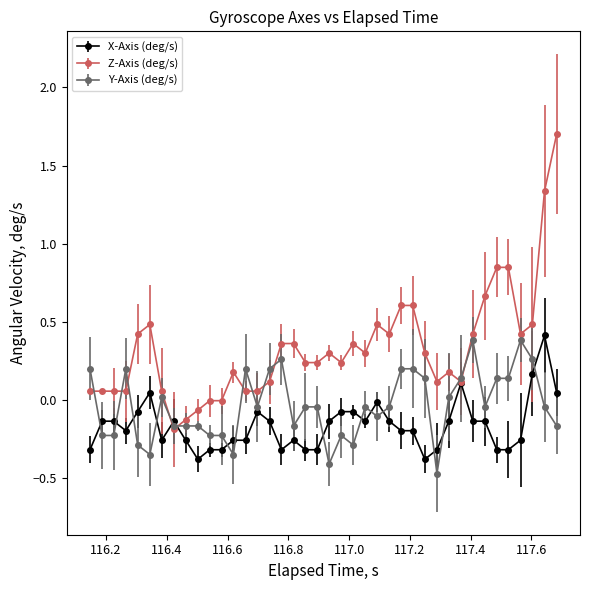

List the series in order of their overall mean, lowest first.

X-Axis (deg/s), Y-Axis (deg/s), Z-Axis (deg/s)